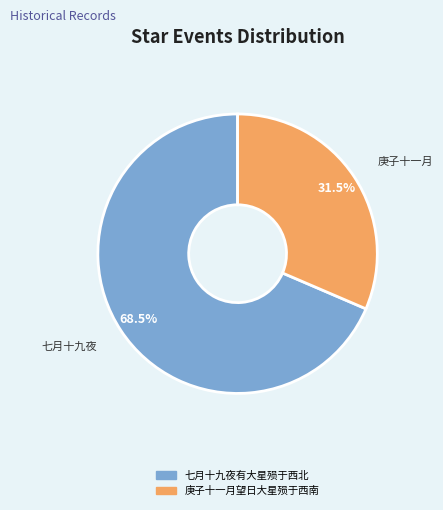

How many slices are in this pie chart?

2